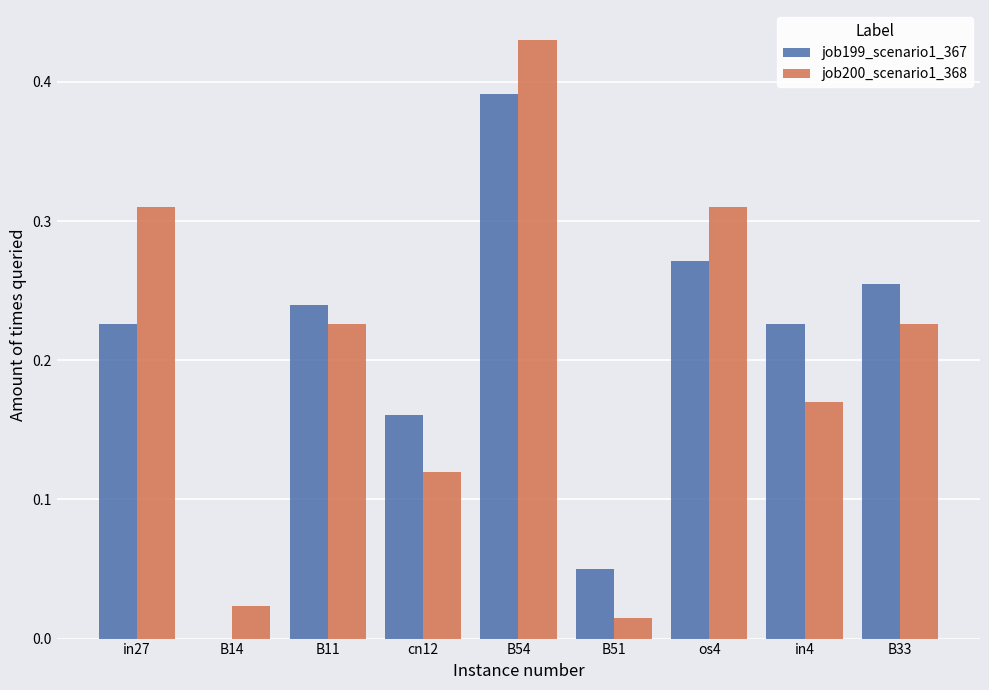

What is the total value across all series at B11?

0.5